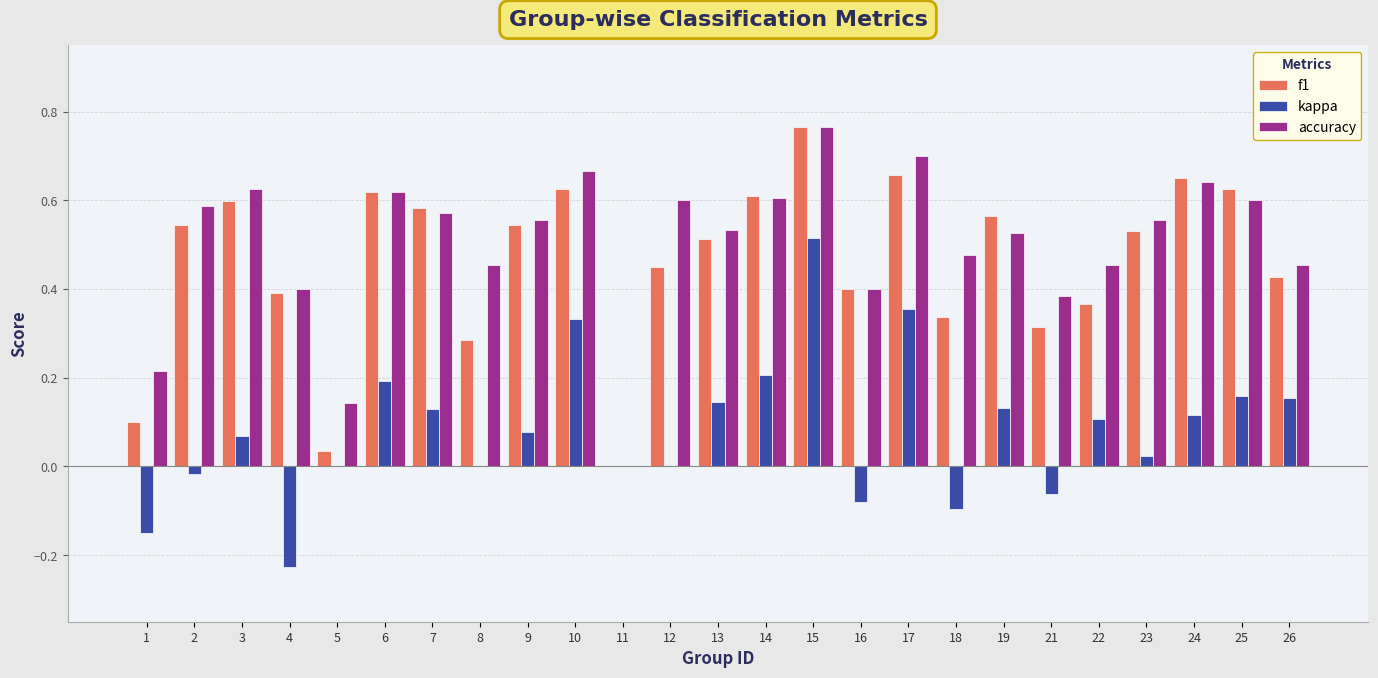

Which series changed the most between 11 and 23?

accuracy